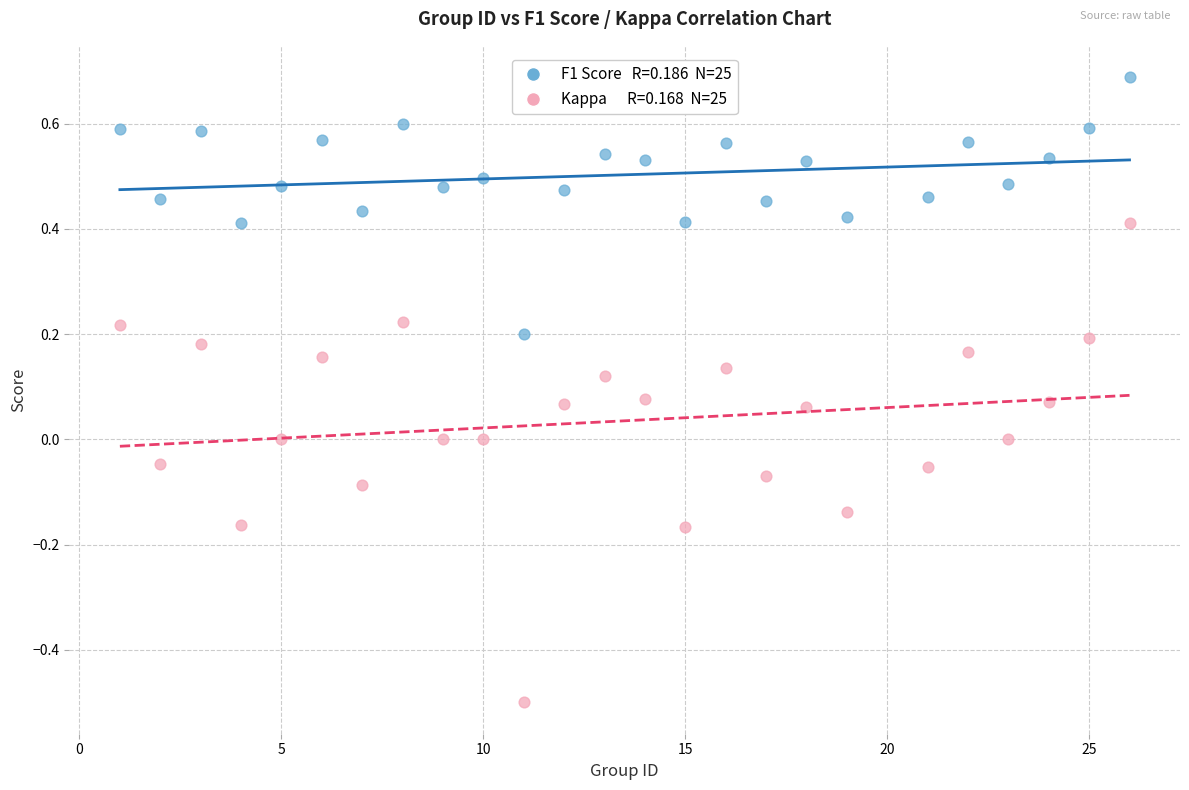

Across all data points, what is the range of Y values (max minus min)?

1.2